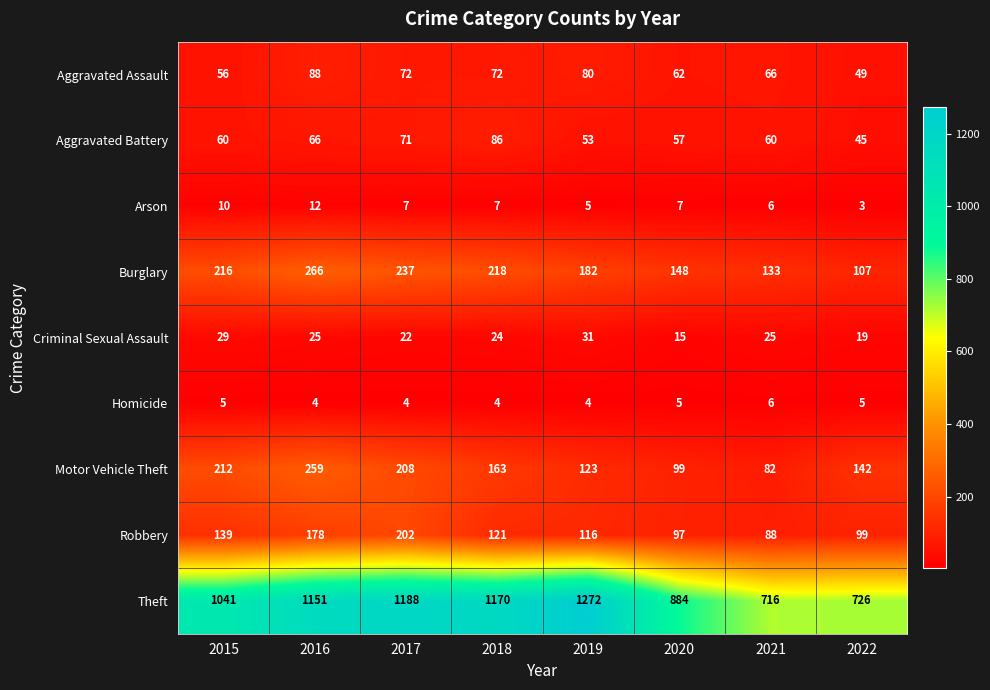

What is the minimum value shown in the chart?

3